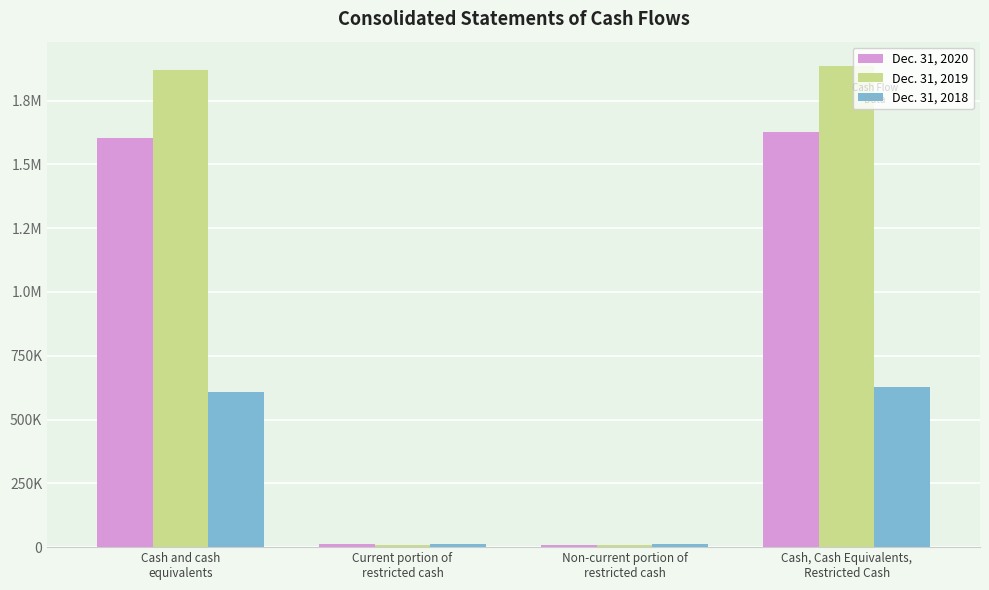

What are all the series names shown in the legend?

Dec. 31, 2020, Dec. 31, 2019, Dec. 31, 2018